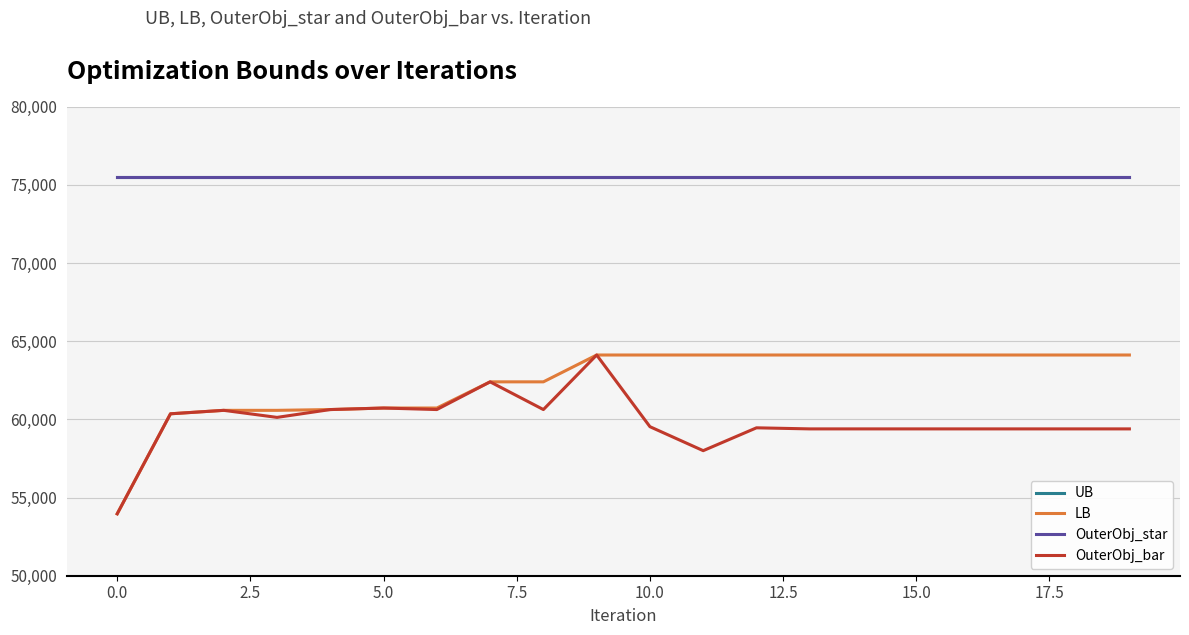

What is the minimum value for OuterObj_star?

75493.0